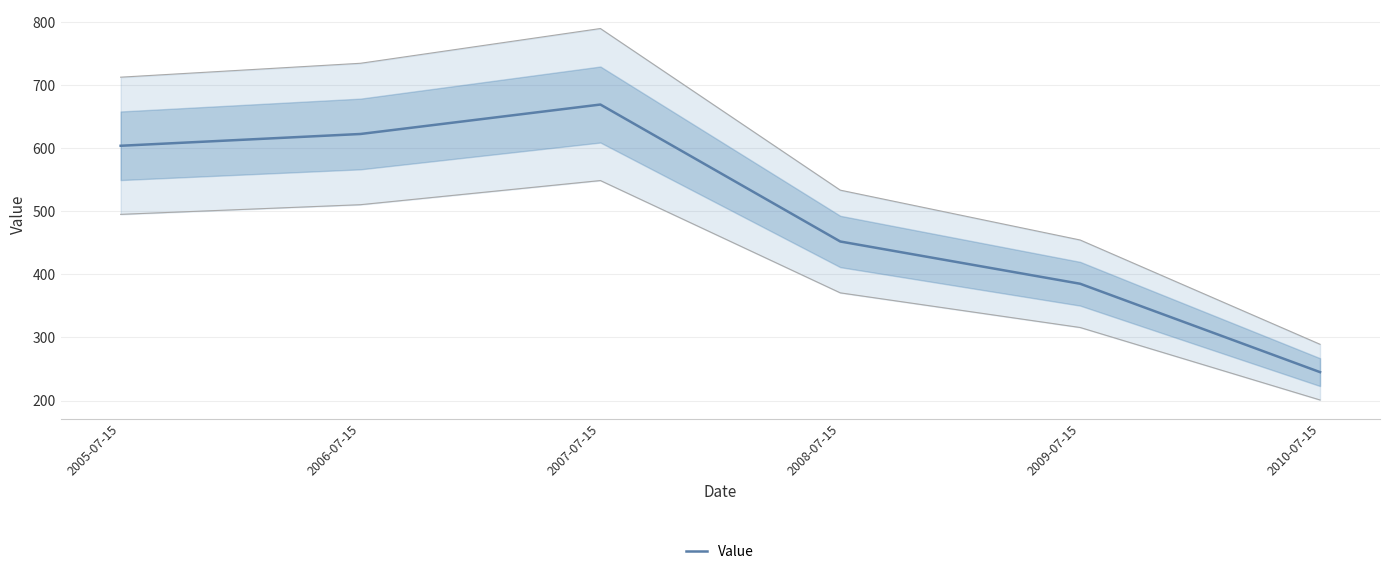

Reading left to right, list all the values displayed in this chart.

603.8	622.5	669.2	452.1	385.2	245.1